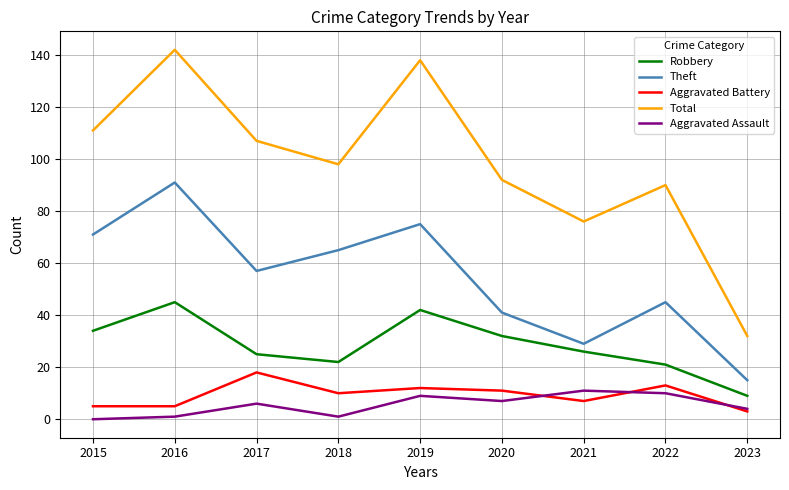

Which series has the largest total across all categories?

Total